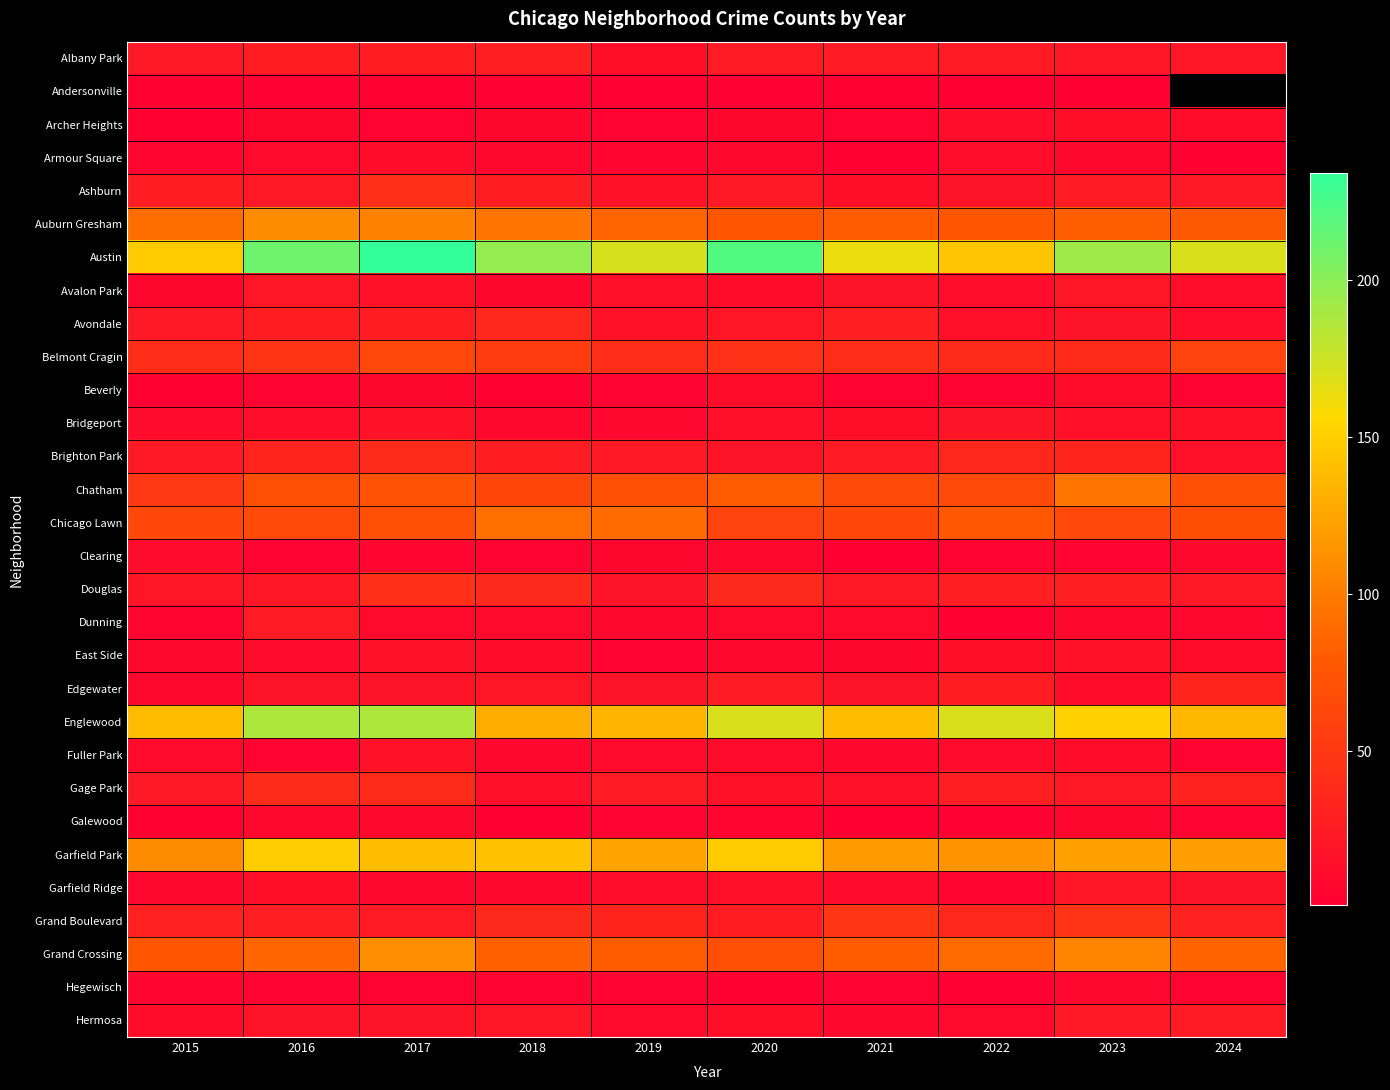

What is the difference between the Archer Heights values at 2021 and 2020?

3.0